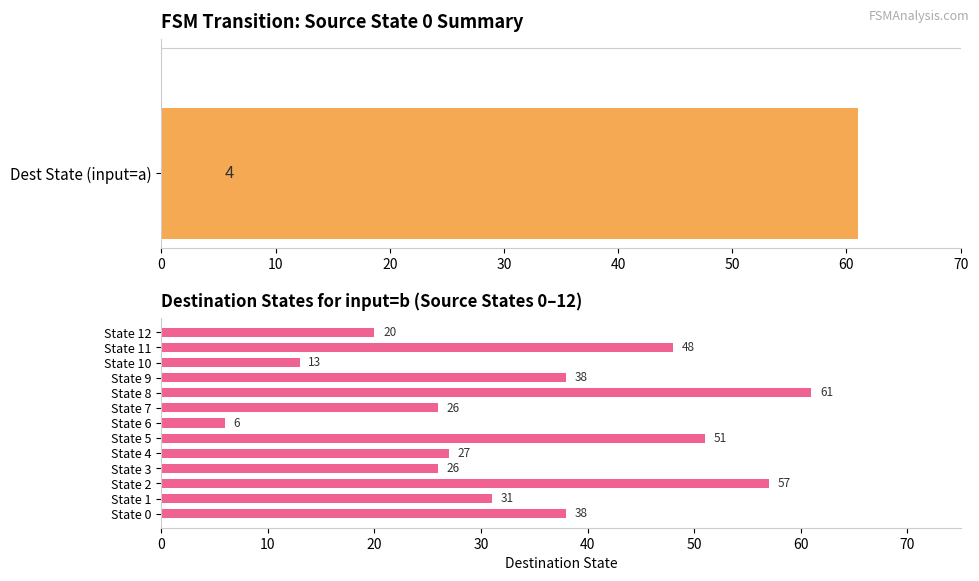

What is the value of the Dest State (input=b) bar at the 6th from the left?

51